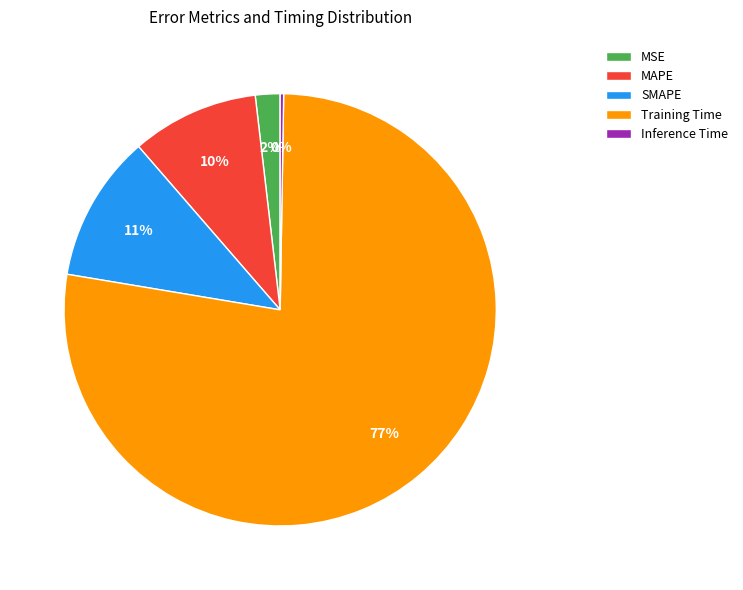

Which category has the biggest portion of the pie?

Training Time